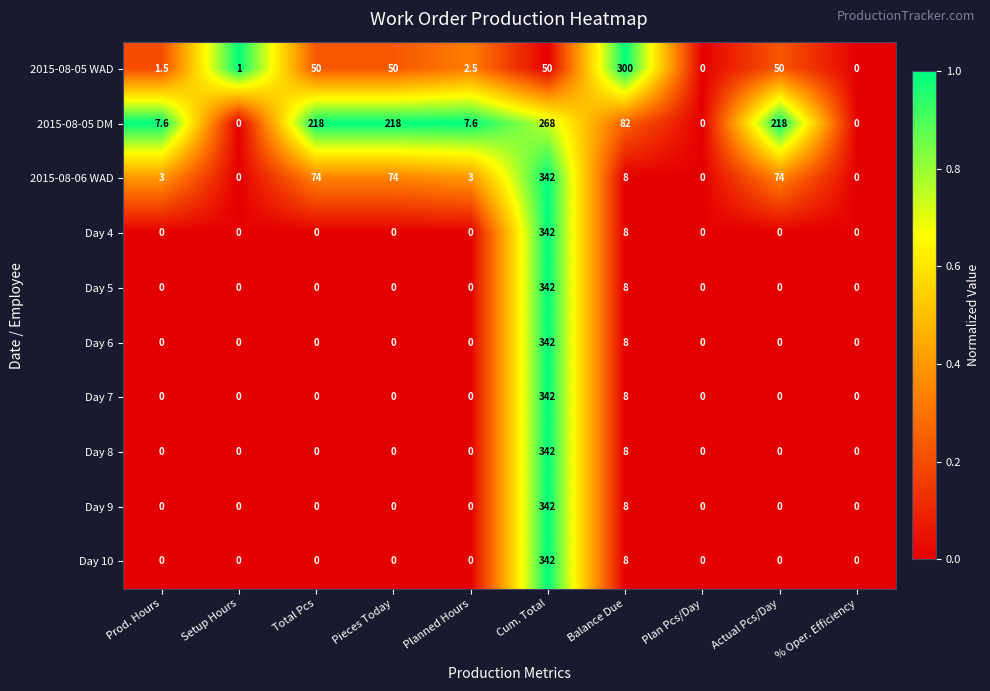

At which label is 2015-08-05 DM closest to 134?

Balance Due